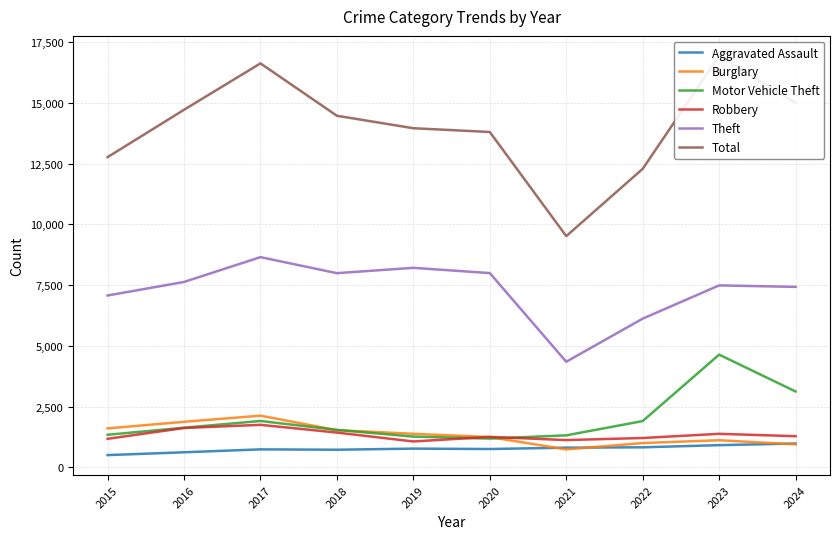

Reading left to right, what are all the values shown in this chart?

Aggravated Assault: 2015=502	2016=618	2017=738	2018=723	2019=769	2020=752	2021=808	2022=823	2023=911	2024=978
Burglary: 2015=1601	2016=1873	2017=2125	2018=1529	2019=1379	2020=1244	2021=737	2022=998	2023=1114	2024=944
Motor Vehicle Theft: 2015=1339	2016=1629	2017=1907	2018=1539	2019=1264	2020=1182	2021=1315	2022=1903	2023=4639	2024=3121
Robbery: 2015=1172	2016=1618	2017=1748	2018=1430	2019=1063	2020=1253	2021=1120	2022=1206	2023=1378	2024=1280
Theft: 2015=7074	2016=7631	2017=8653	2018=7993	2019=8213	2020=7996	2021=4346	2022=6121	2023=7490	2024=7428
Total: 2015=12770	2016=14720	2017=16631	2018=14474	2019=13961	2020=13806	2021=9518	2022=12288	2023=16941	2024=15004